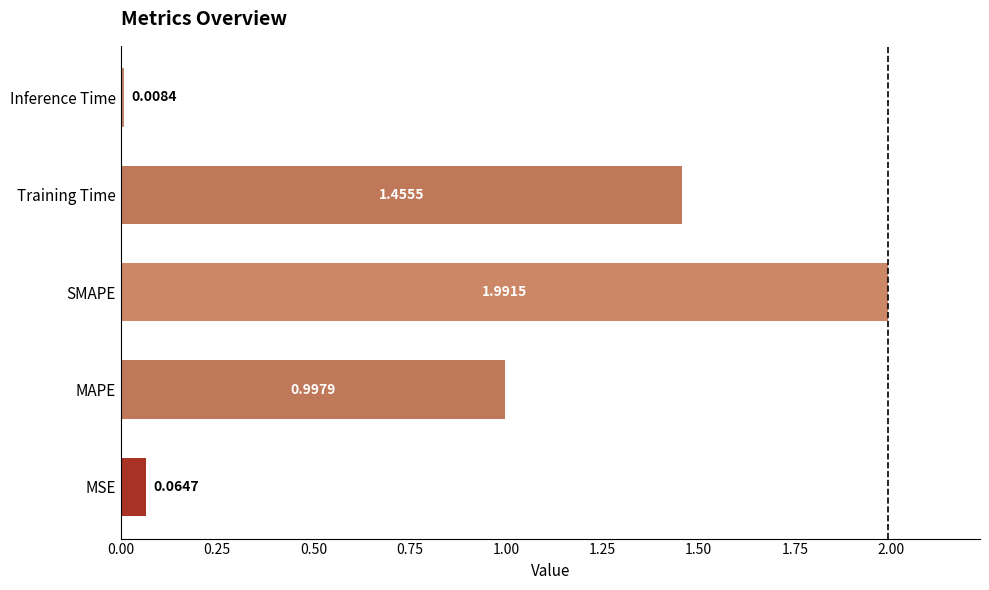

Which label corresponds to the largest value in the chart?

SMAPE